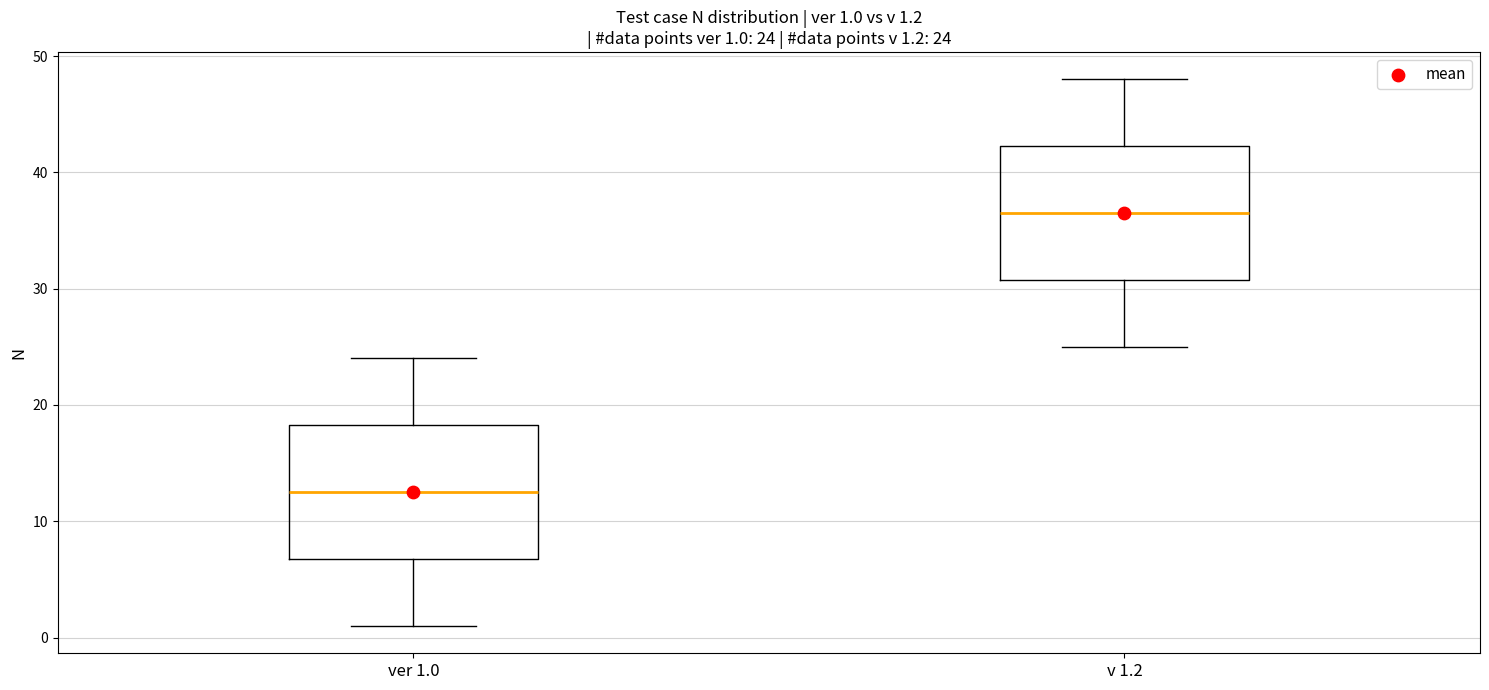

Which box's median line is the highest?

v 1.2